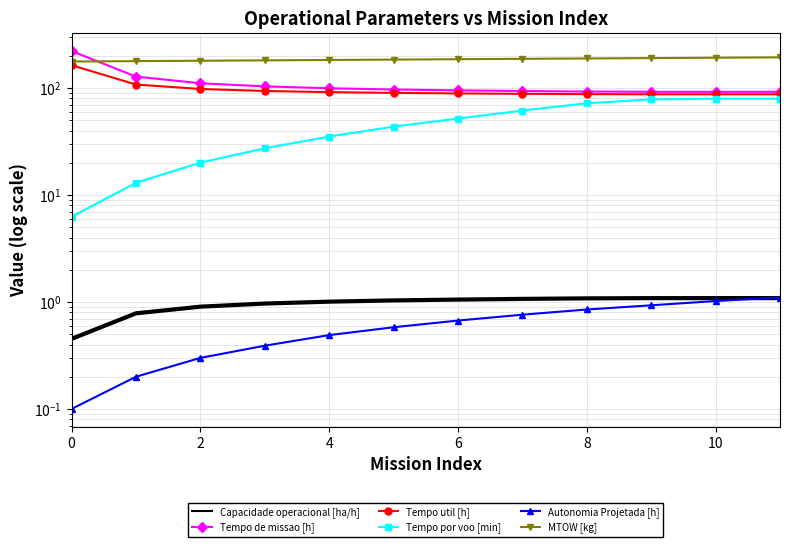

What is the greatest value displayed?

221.3